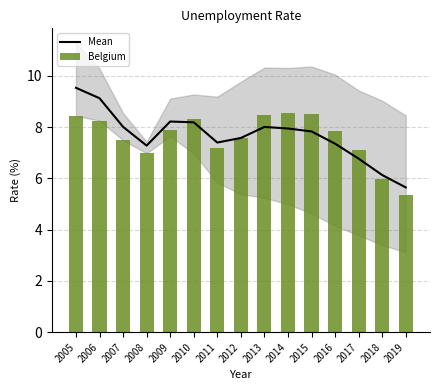

At how many categories does at least one series exceed 8?

8